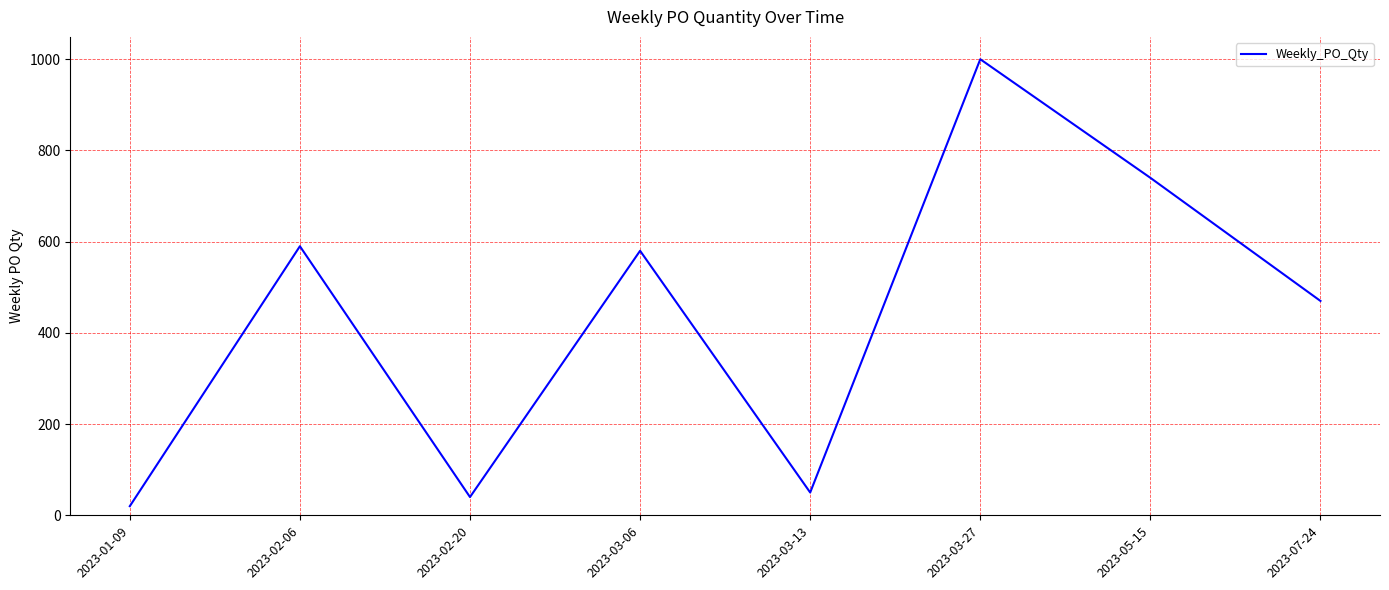

Reading left to right, extract all data points from this chart.

20	590	40	580	50	1000	740	470